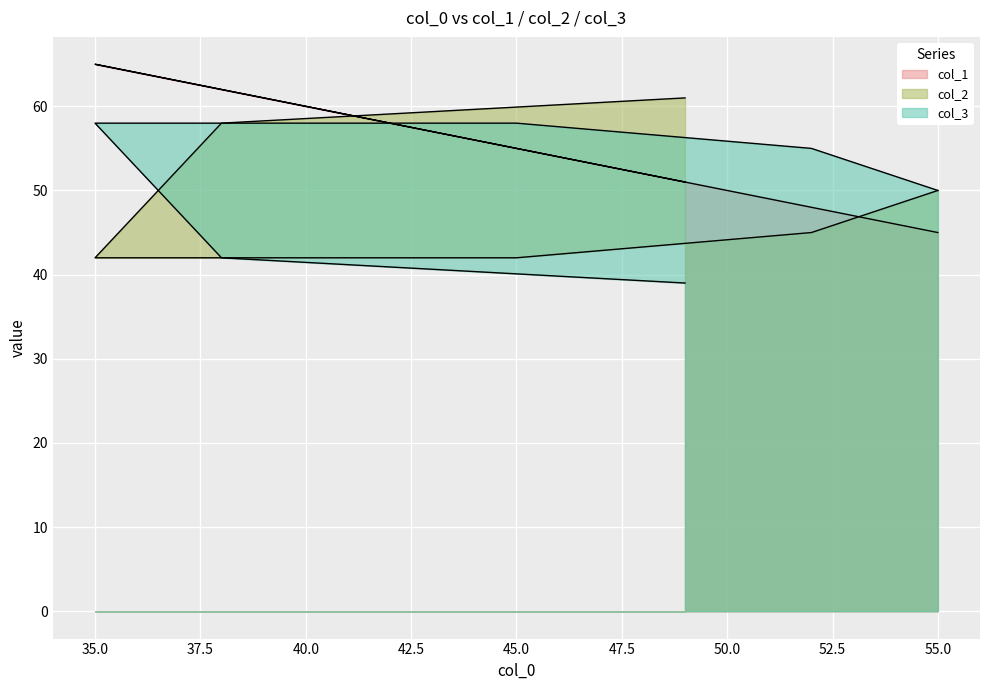

Does the chart display data point markers on the line(s)?

No